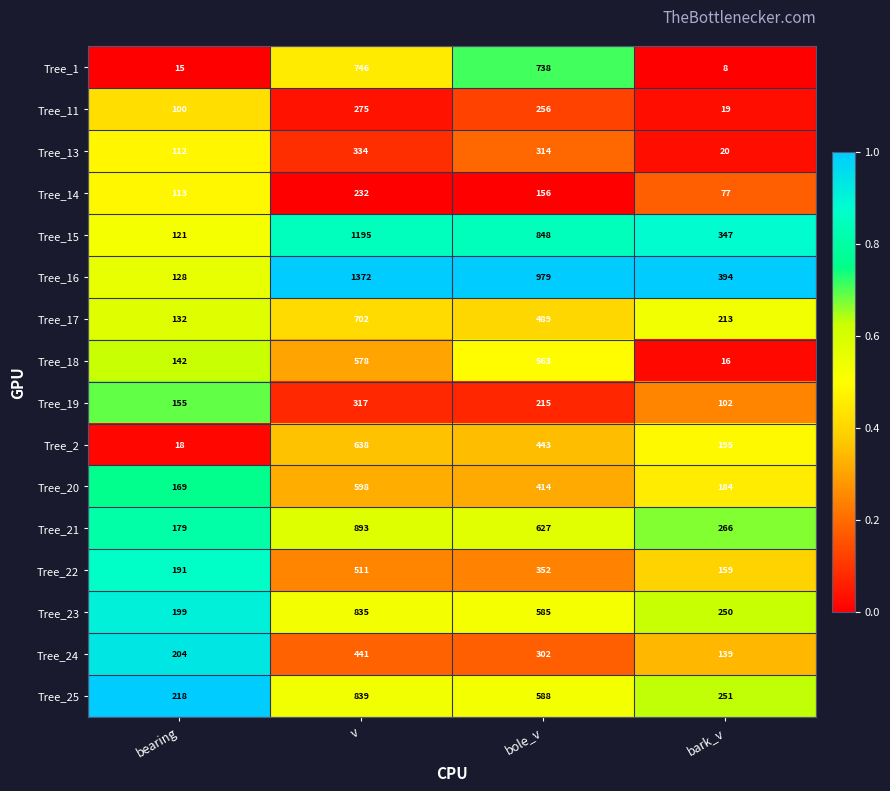

What is the approximate value of Tree_22 at bark_v, to the nearest 50?

150